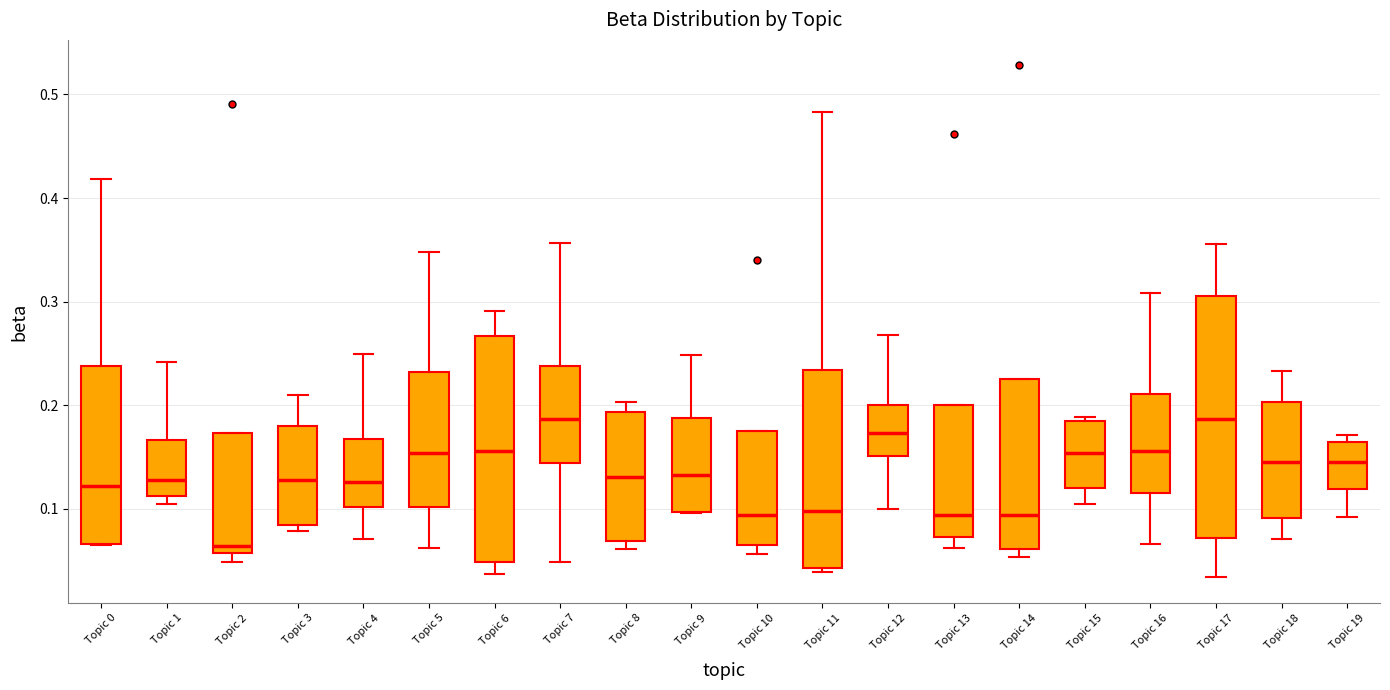

Where does the lower whisker of the box for Topic 7 end on the y-axis? The values are not printed on the chart, so give them approximately, as read against the axis.

0.05